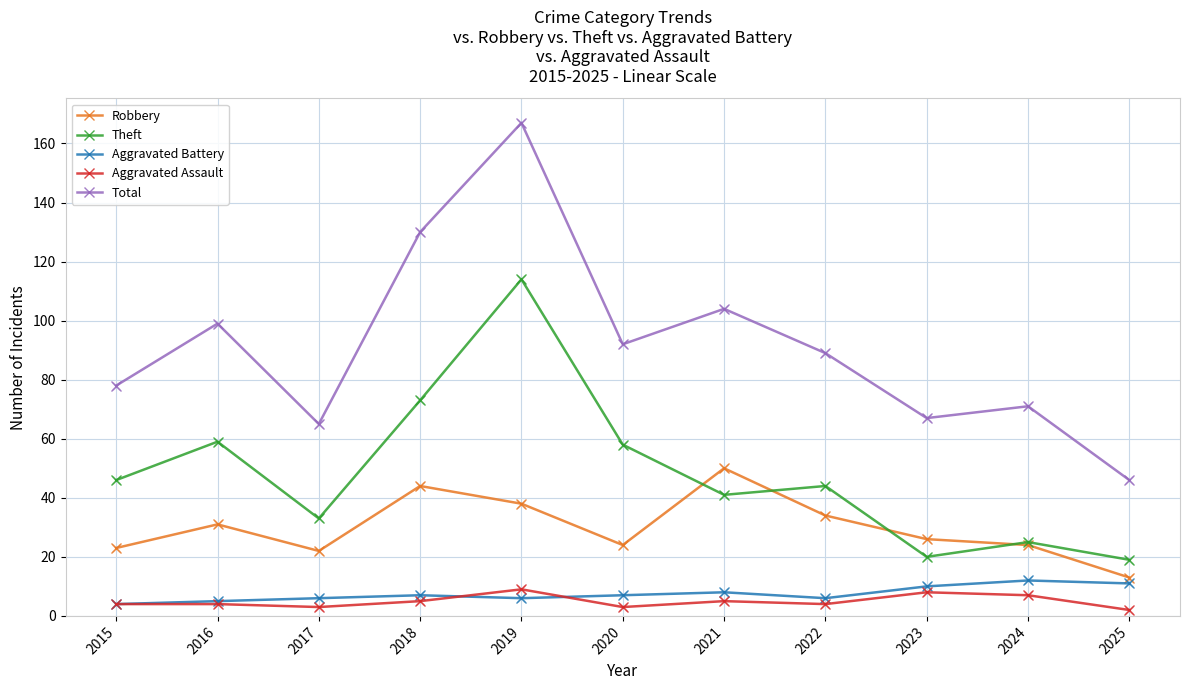

Is the value of Theft at 2017 greater than the value of Robbery at 2021?

No